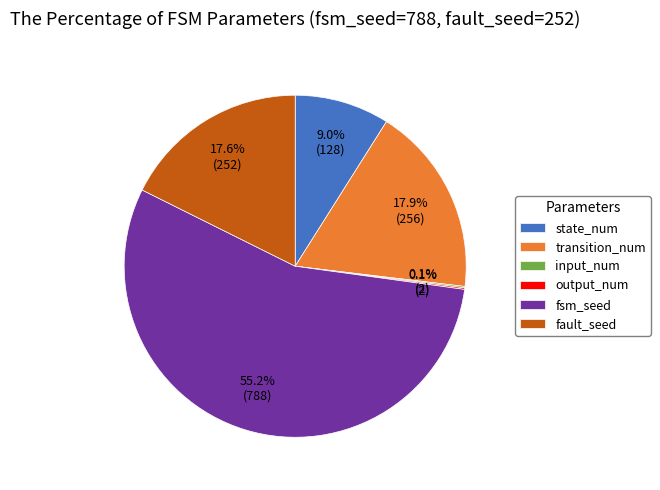

Approximately how many times larger is the value at fault_seed compared to transition_num?

1.0